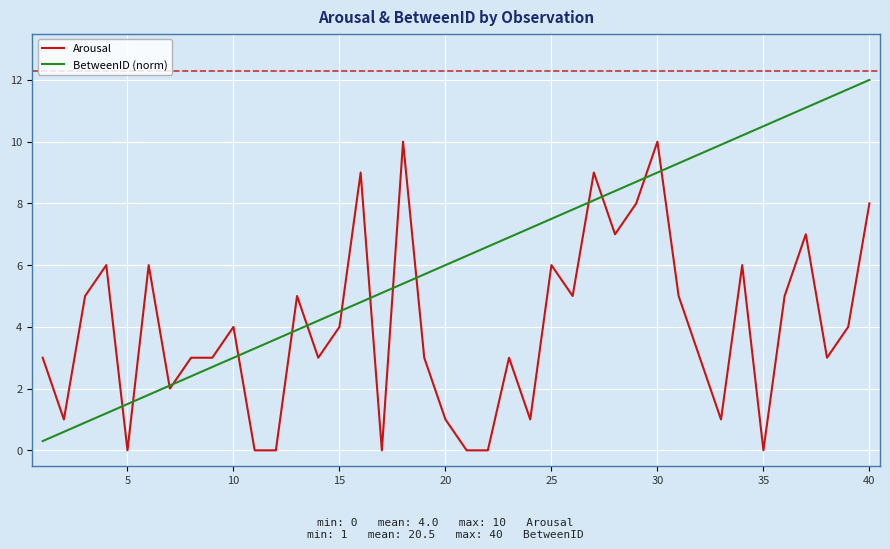

List the series in order of their peak value, highest first.

BetweenID (norm), Arousal